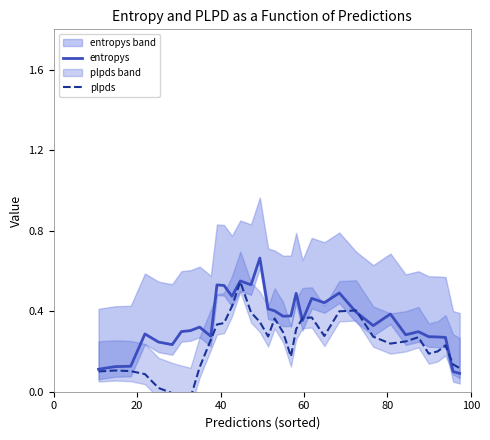

True or false: entropys has more than 1 interior local peaks.

True